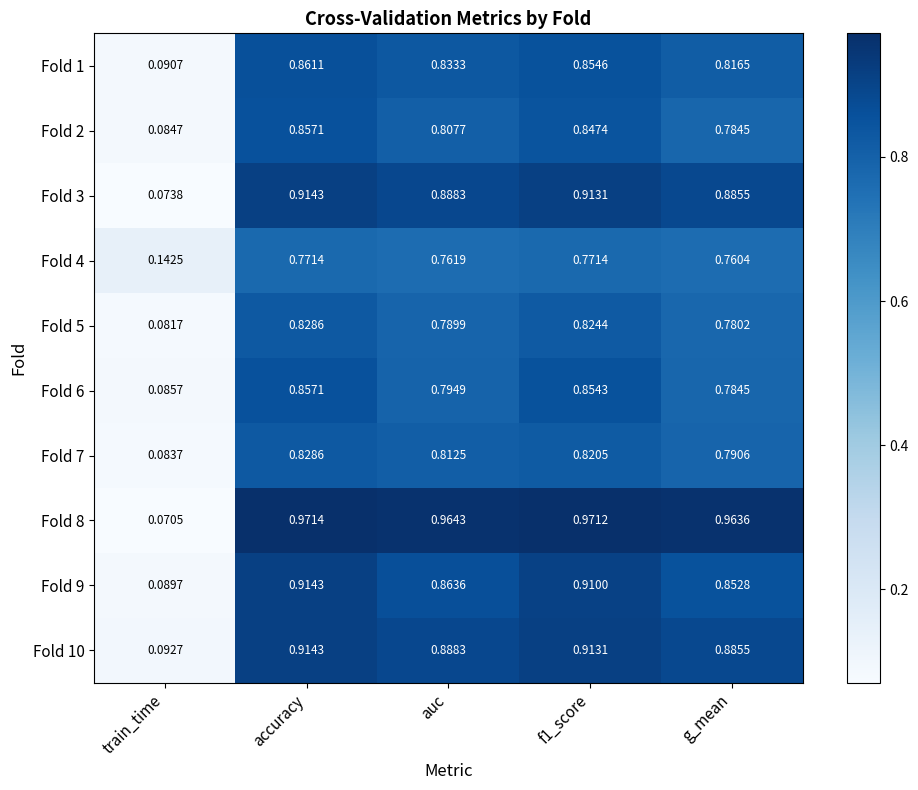

Is the value of Fold 4 at auc greater than the value of Fold 7 at train_time?

Yes